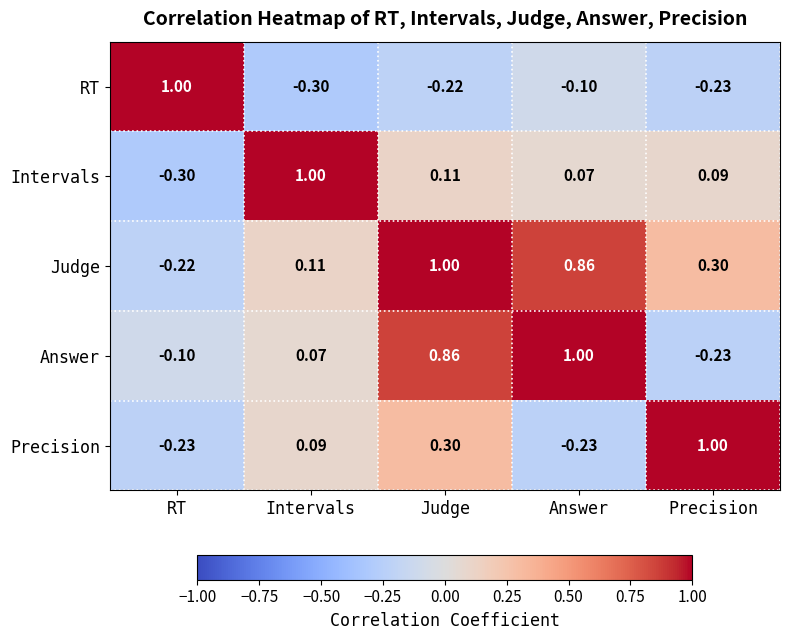

Rank the categories by Judge value from lowest to highest.

RT, Intervals, Precision, Answer, Judge